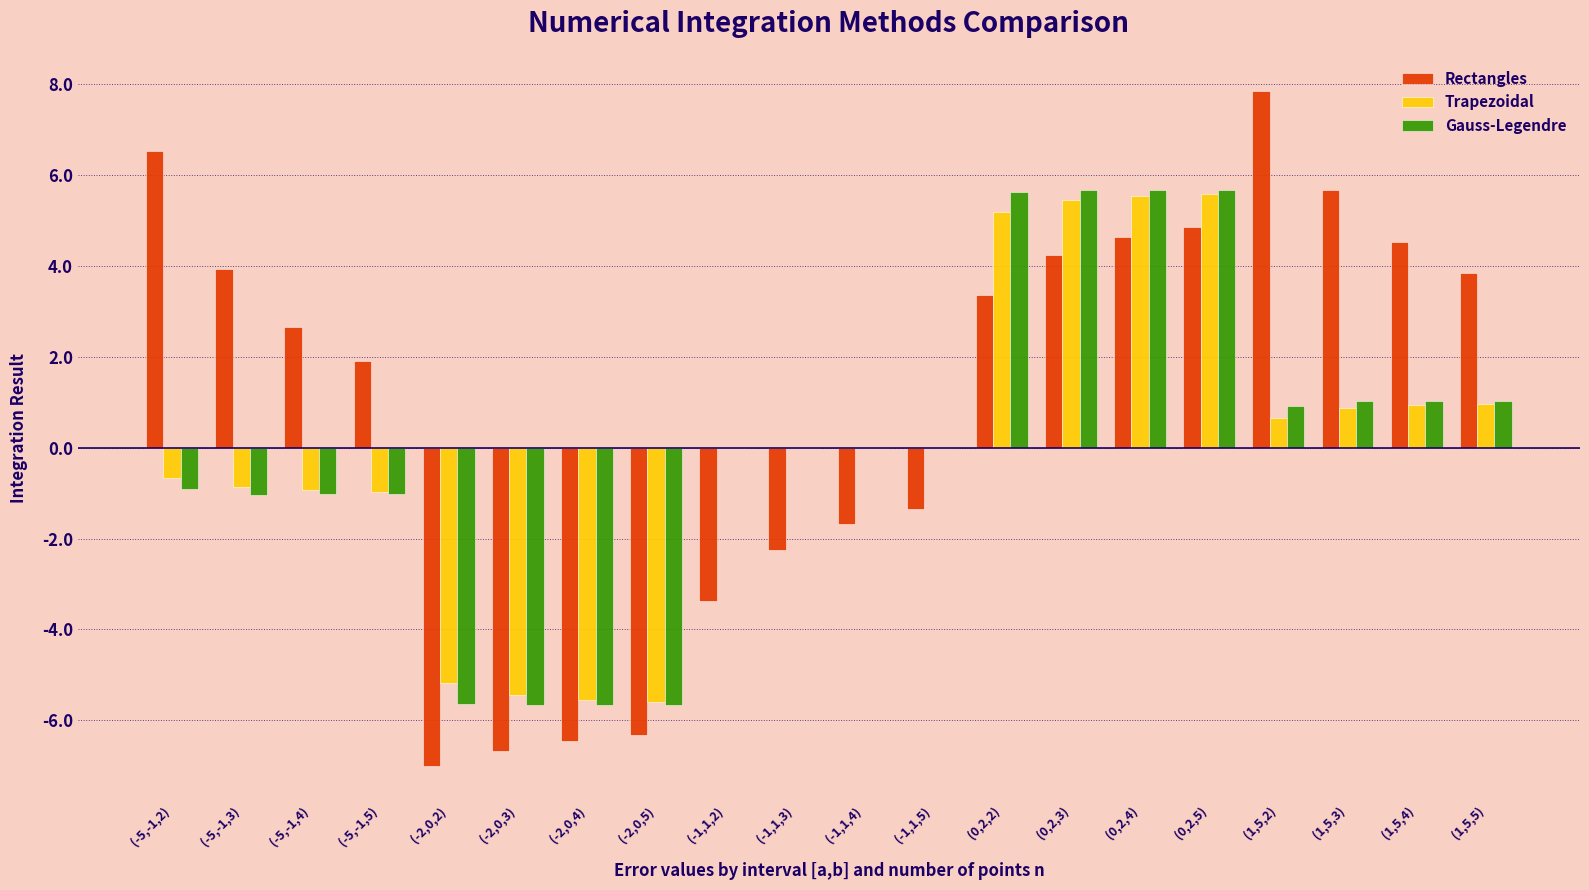

What is the total value across all series at (-2,0,5)?

-17.6